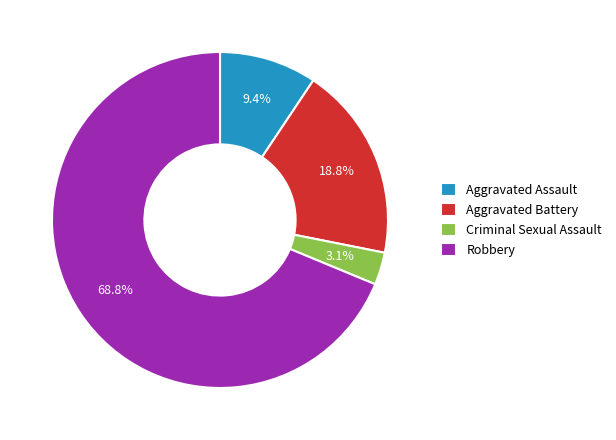

What is the total percentage of Criminal Sexual Assault and Aggravated Battery?

21.9%